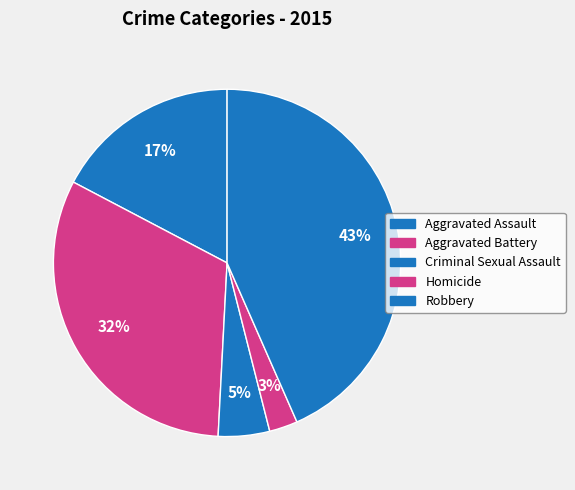

How many slices are in this pie chart?

5